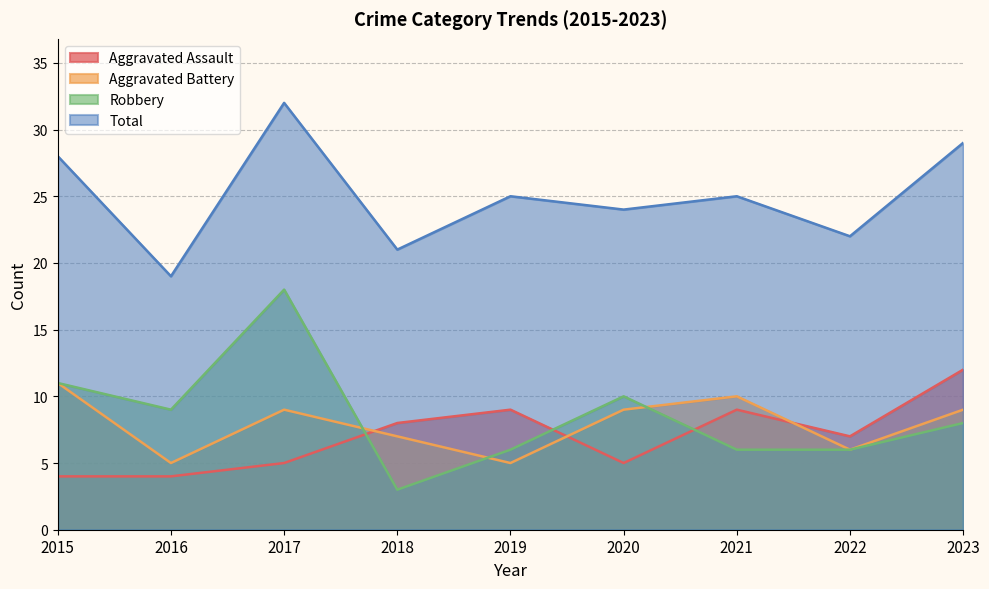

Is it true that Total equals 28 at 2015?

True